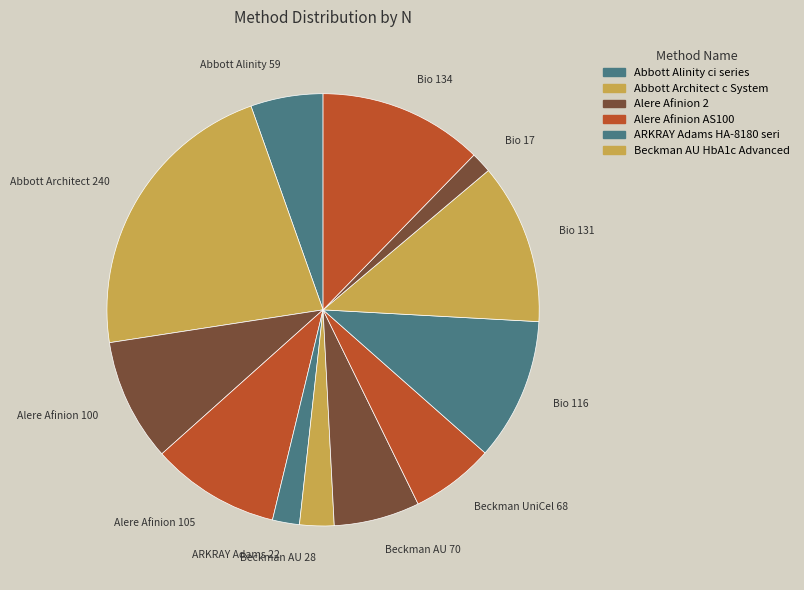

Rank the categories by value from highest to lowest.

Abbott Architect c System, Bio-Rad Variant II Turbo 2.0, Bio-Rad D-100, Bio-Rad D-10, Alere Afinion AS100, Alere Afinion 2, Beckman AU Systems - Beckman reag, Beckman UniCel DxC Synchron Systems, Abbott Alinity ci series, Beckman AU HbA1c Advanced, ARKRAY Adams HA-8180 series, Bio-Rad Variant II